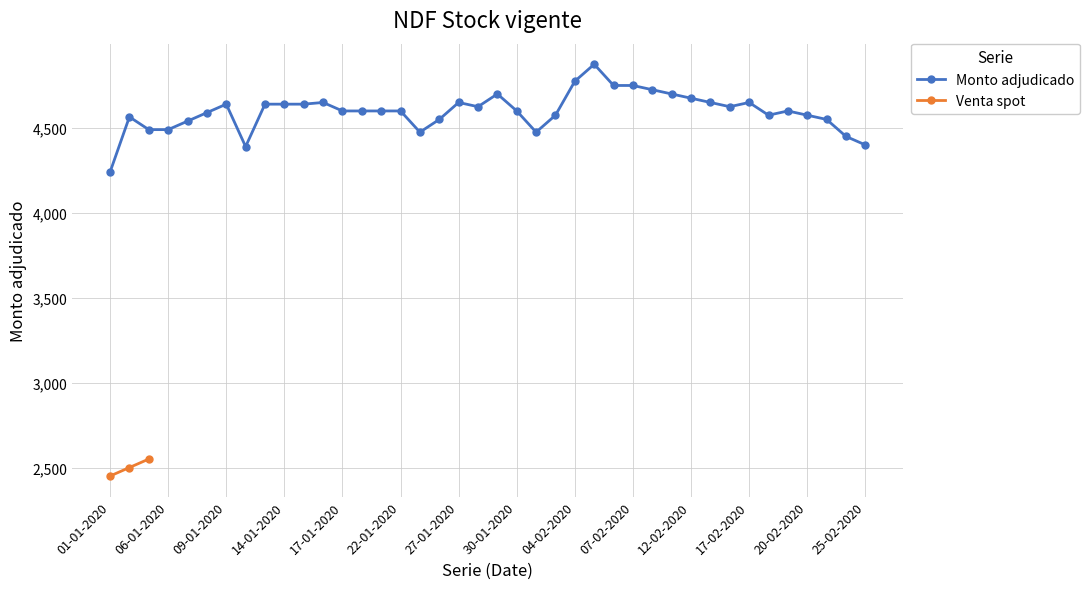

What is the average value?

4597